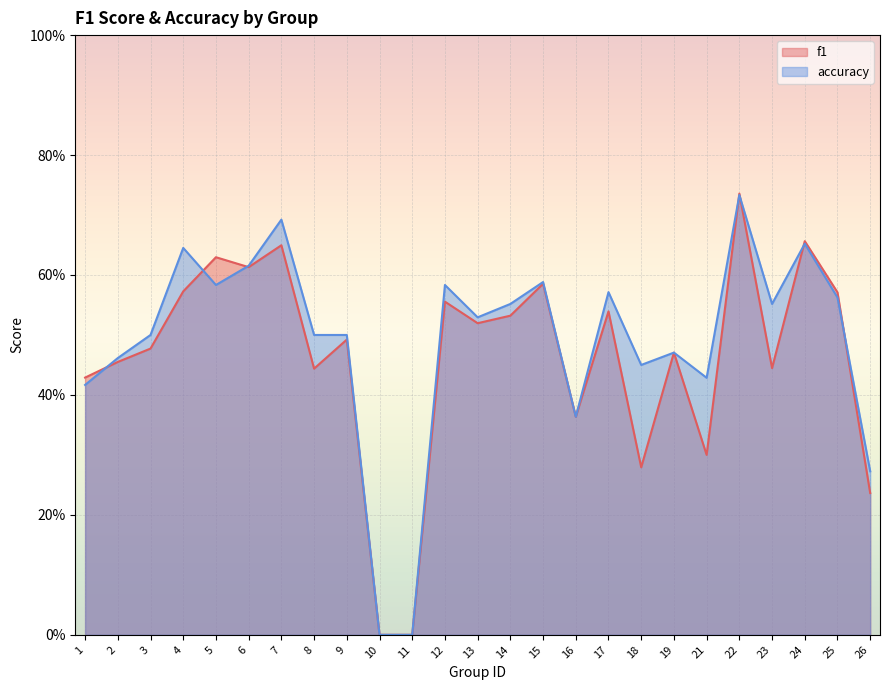

What is the value of the accuracy point at the 7th from the left?

0.7